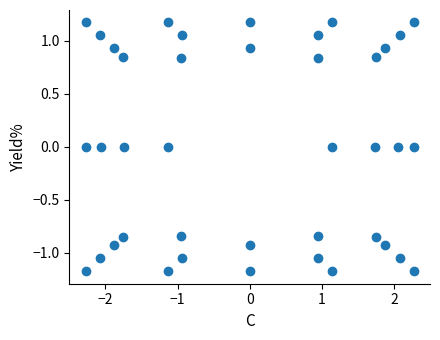

What is the range of Y values (max minus min)?

2.3